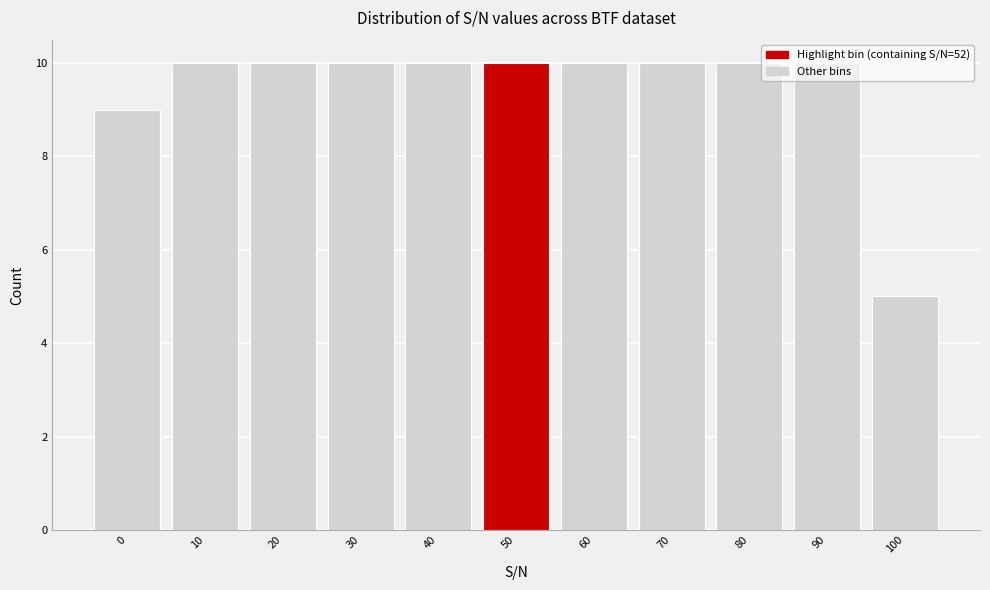

What is the value of the 7th bar from the left?

10